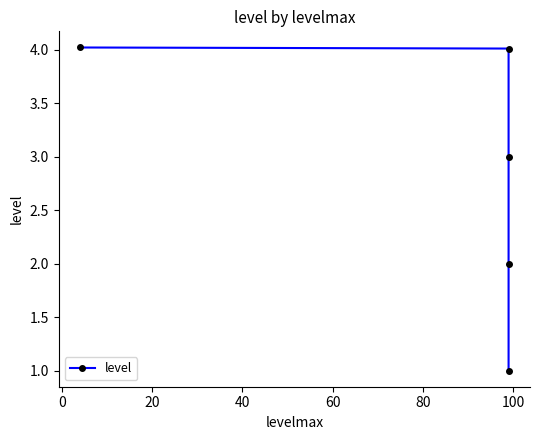

What is the maximum value shown in the chart?

4.0